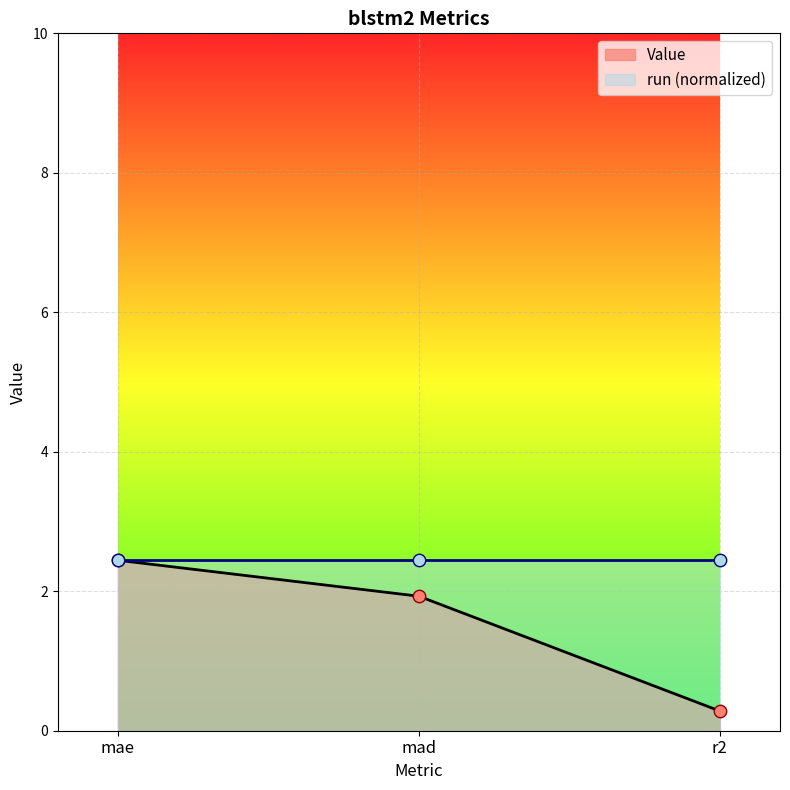

What is the change in value from mad to r2?

-1.6